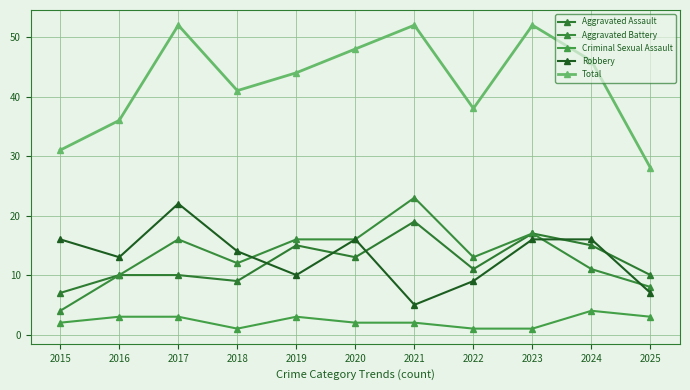

Where does the Criminal Sexual Assault series first go above 2?

2016